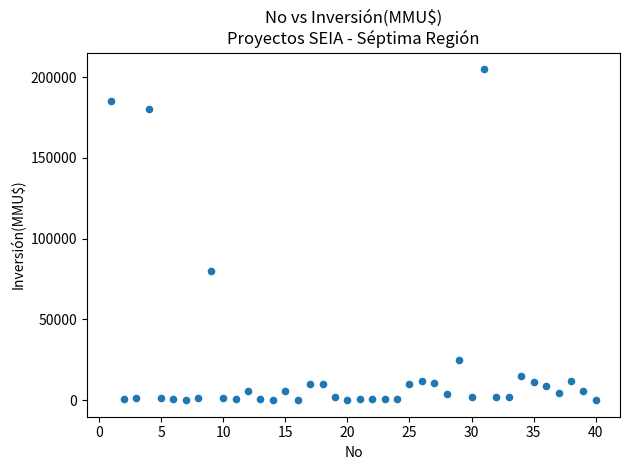

What is the range of Y values (max minus min)?

204960